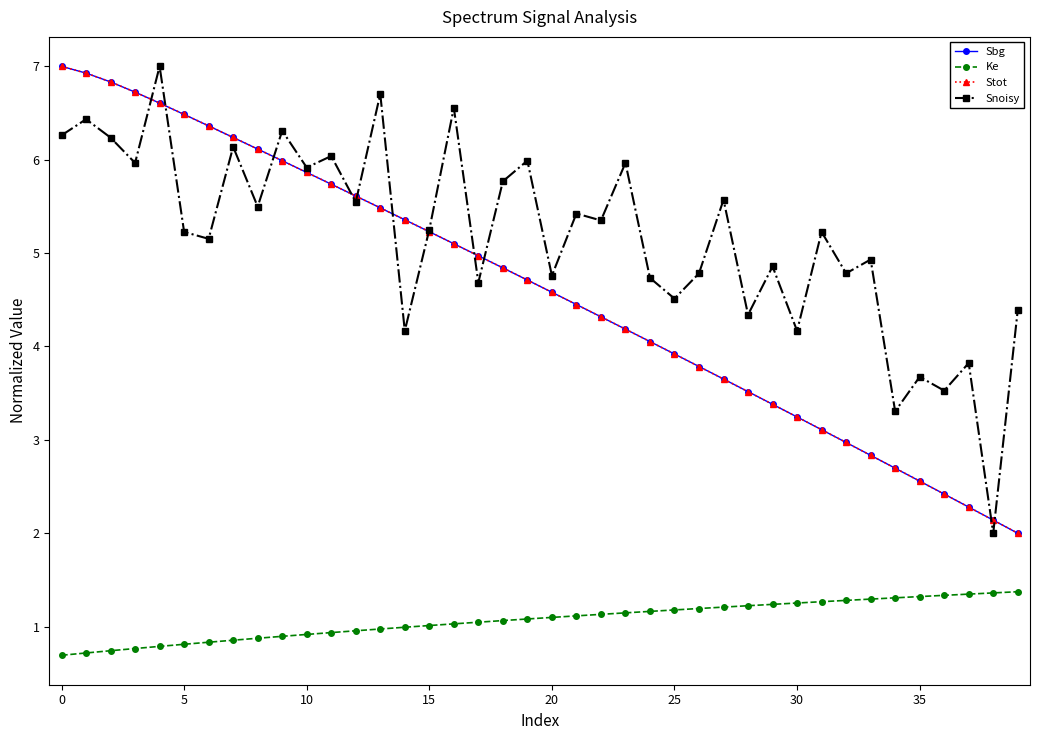

True or false: Snoisy has more than 0 interior local peaks.

True